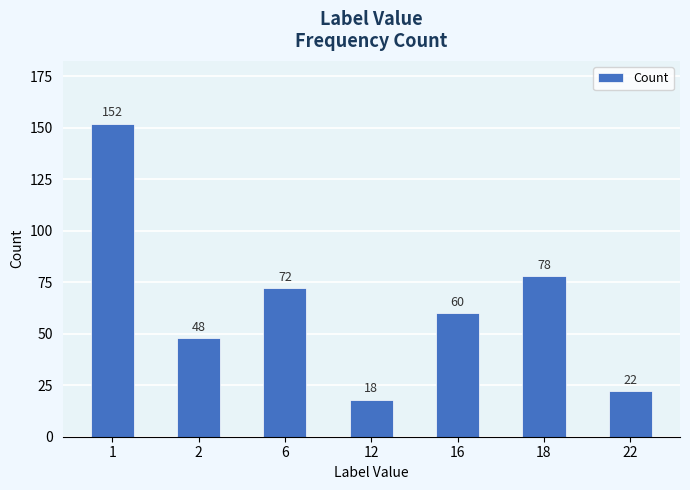

Does the chart contain any negative values?

No